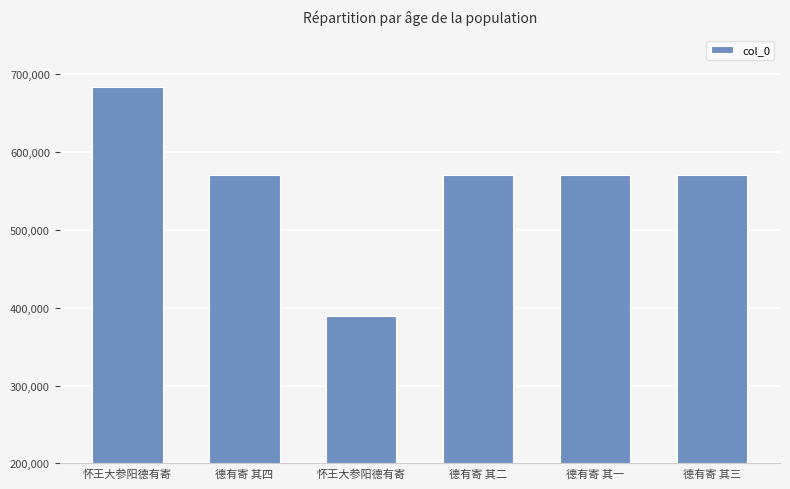

How many values are below 570407?

3